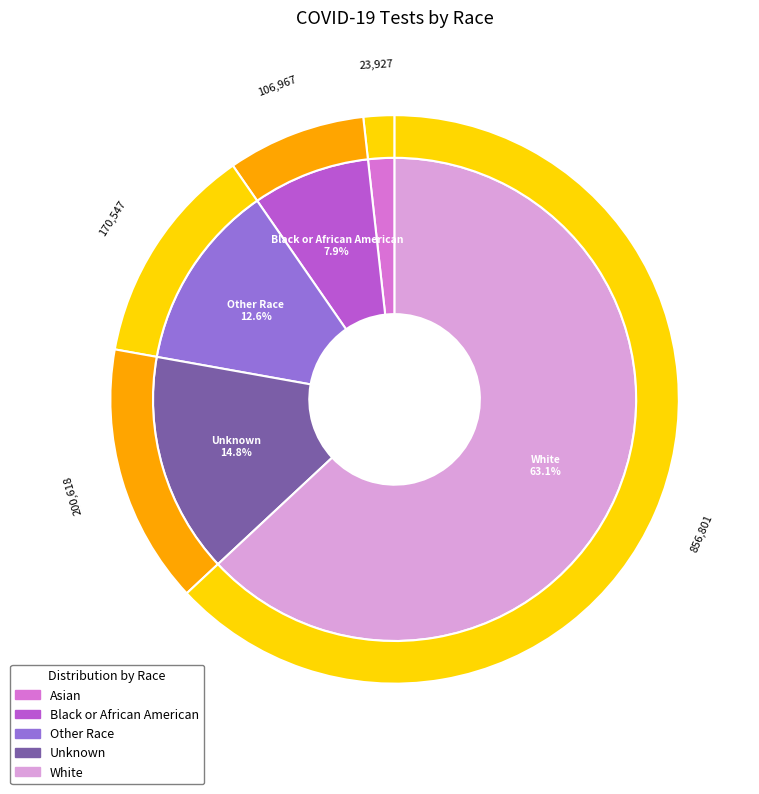

Rank the categories by value from highest to lowest.

White, Unknown, Other Race, Black or African American, Asian